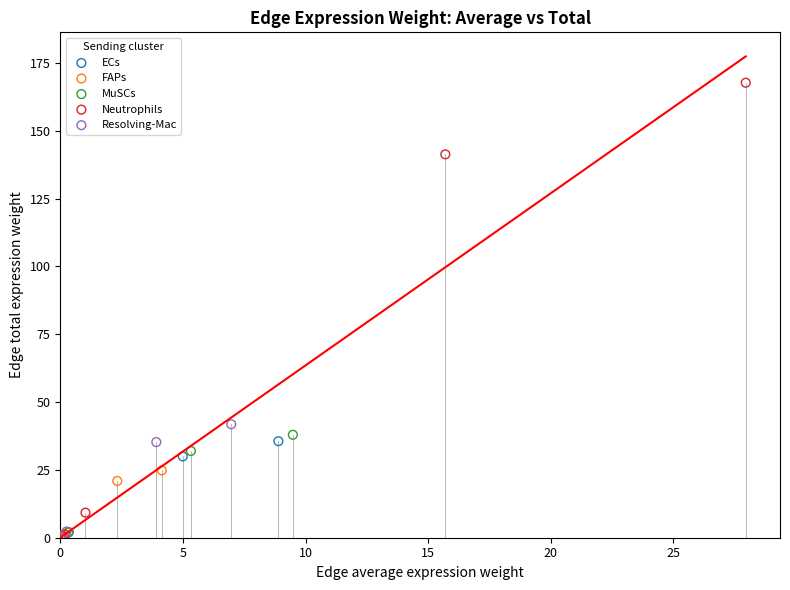

Which series has the largest Y range (max minus min)?

Neutrophils